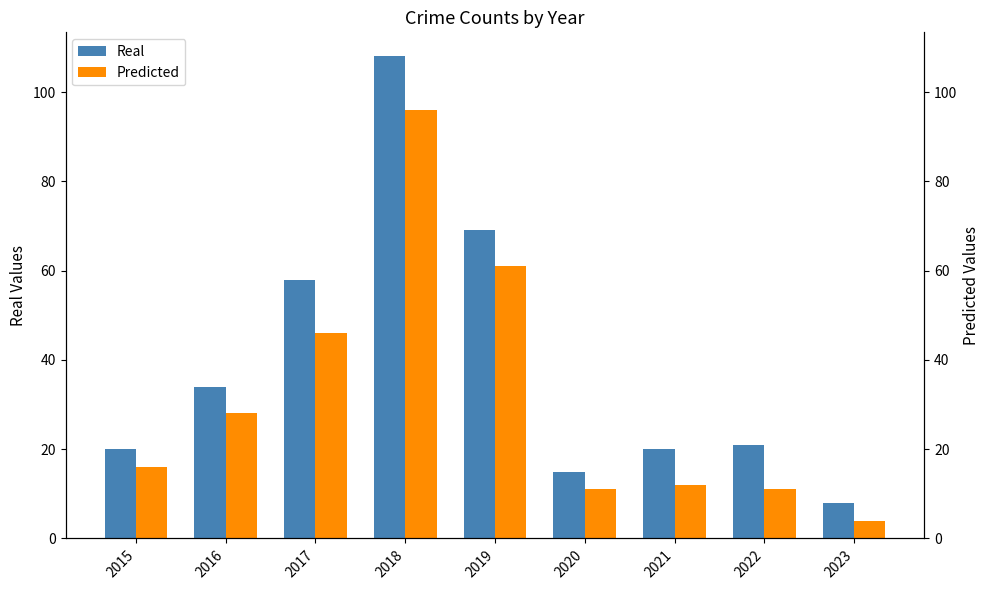

What is the sum of the Predicted values at 2016 and 2019?

89